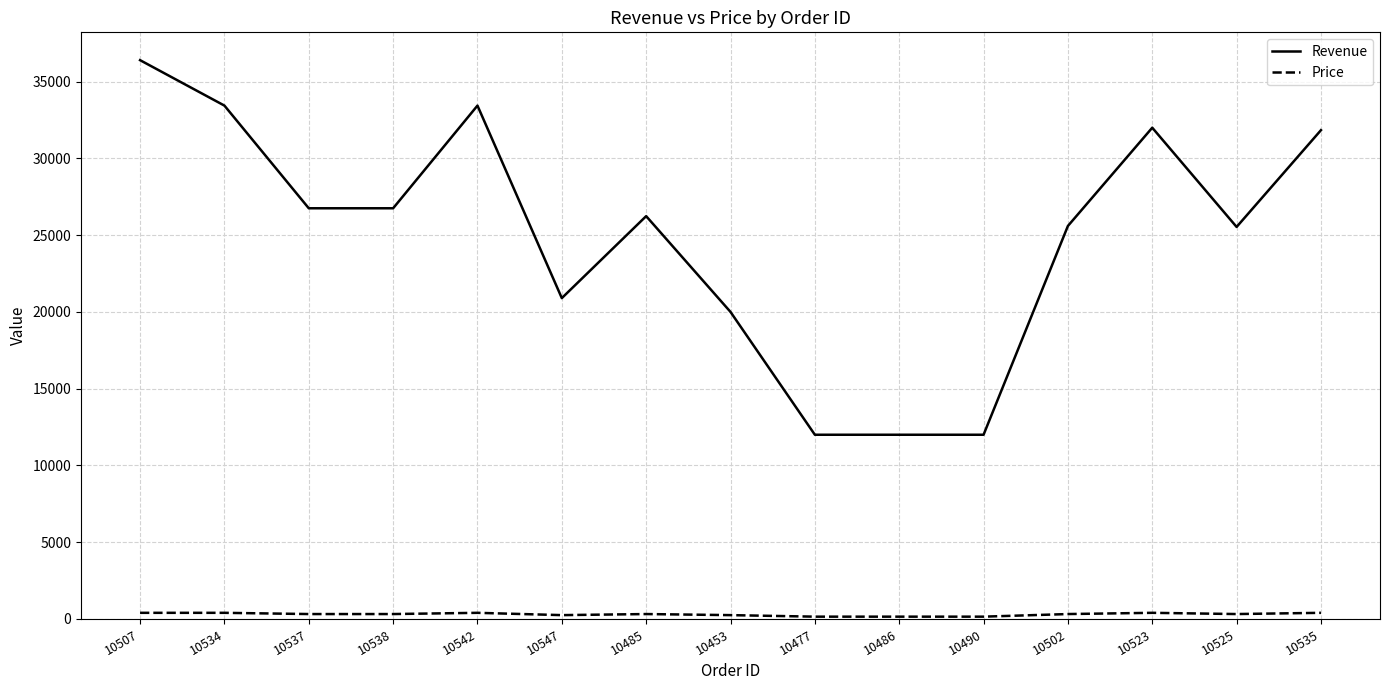

Which series changed the most between 10537 and 10523?

Revenue